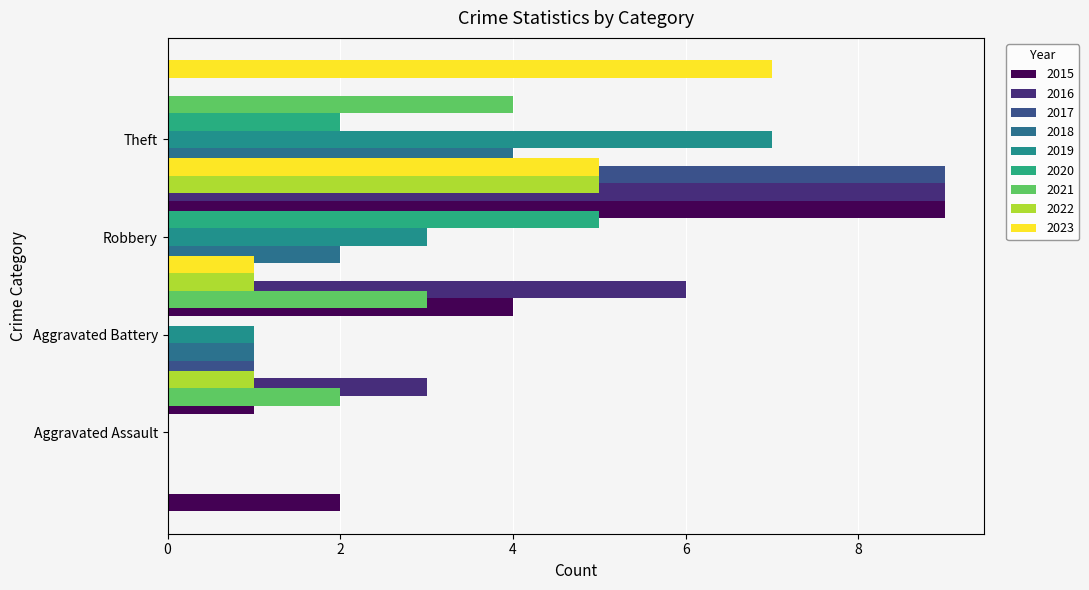

What is the total value across all series at 2017?

20